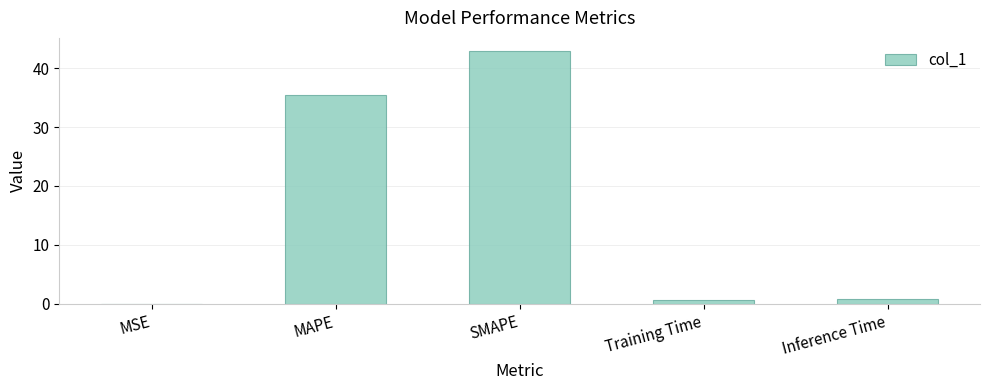

What is the sum of all values?

79.8